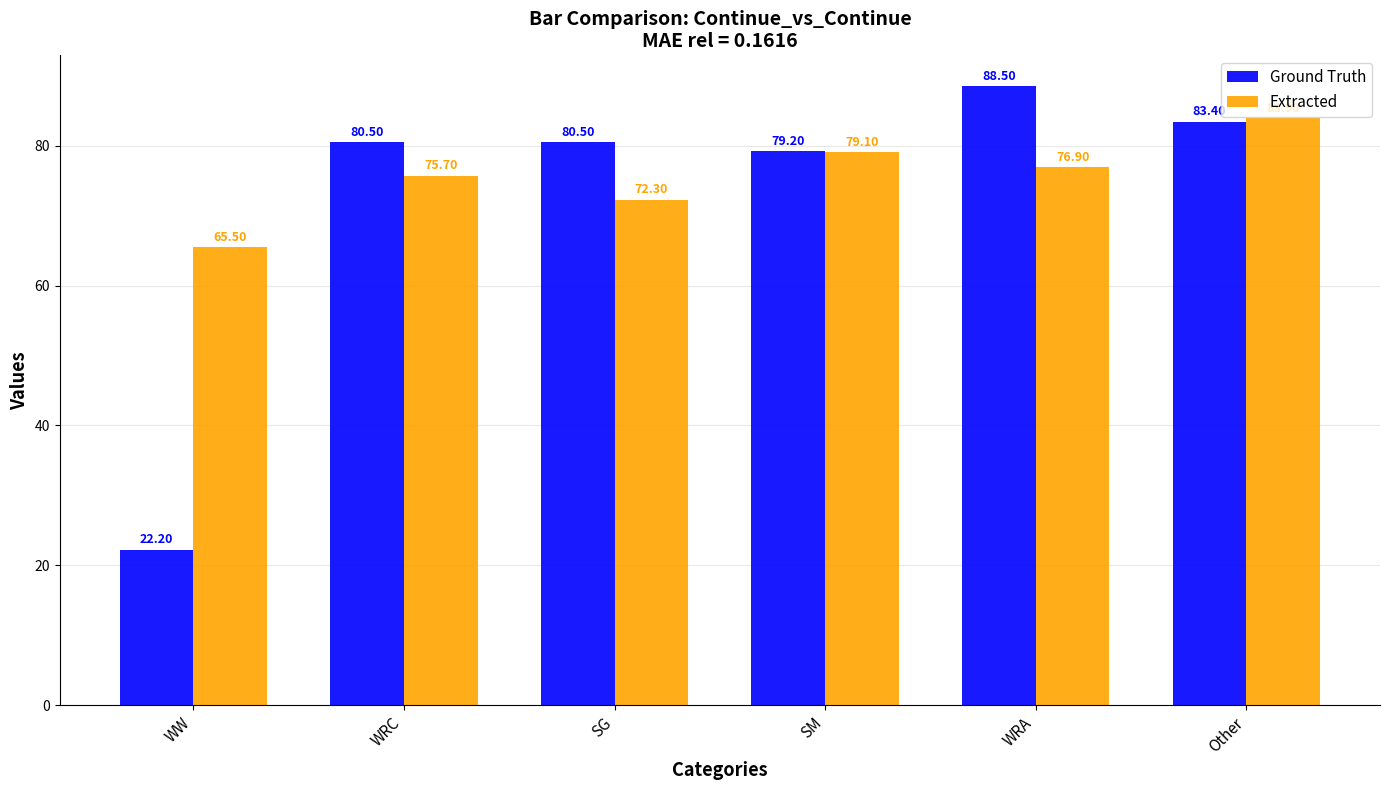

At which label does Ground Truth first exceed 80?

WRC